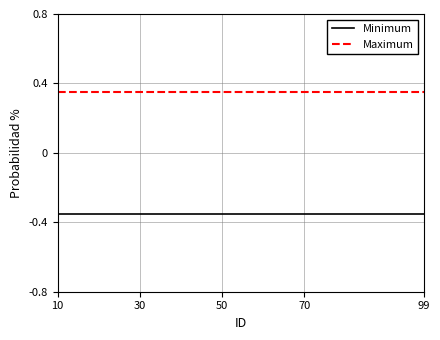

Is it true that Maximum equals 0.2 at 50?

False